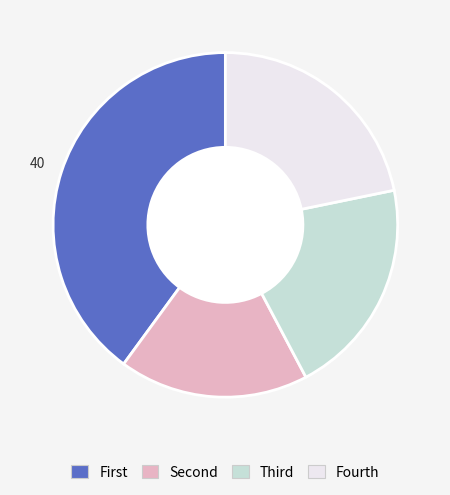

How many slices are in this pie chart?

4